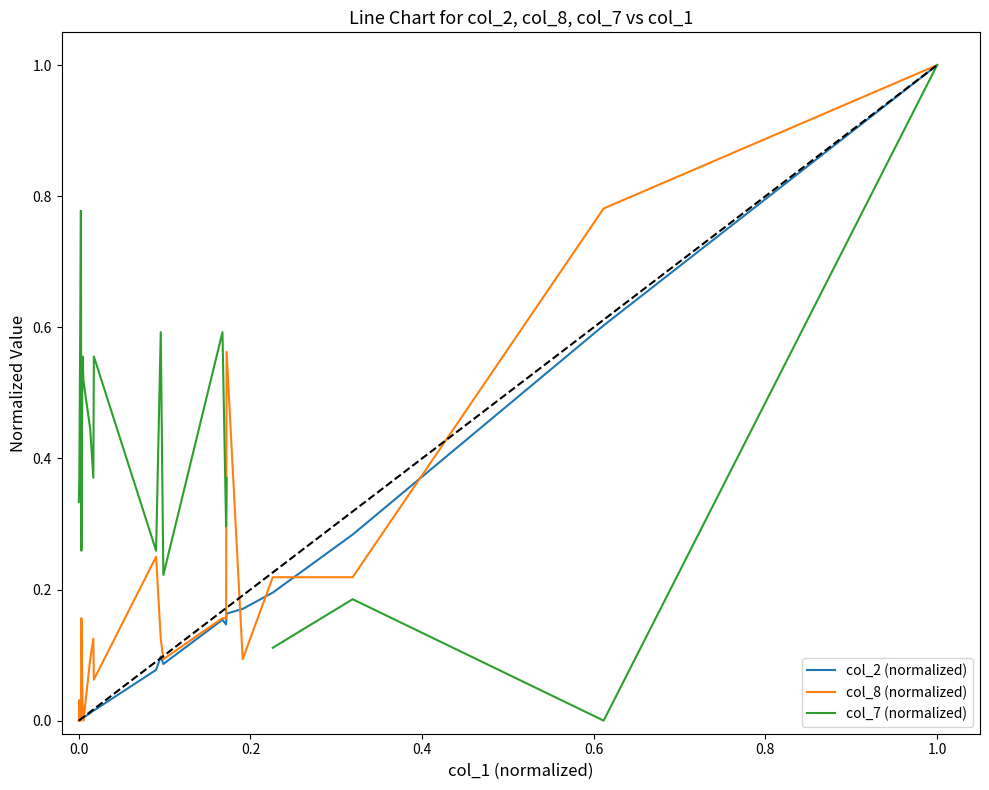

How many interior local valleys does the col_7 (normalized) series have?

6